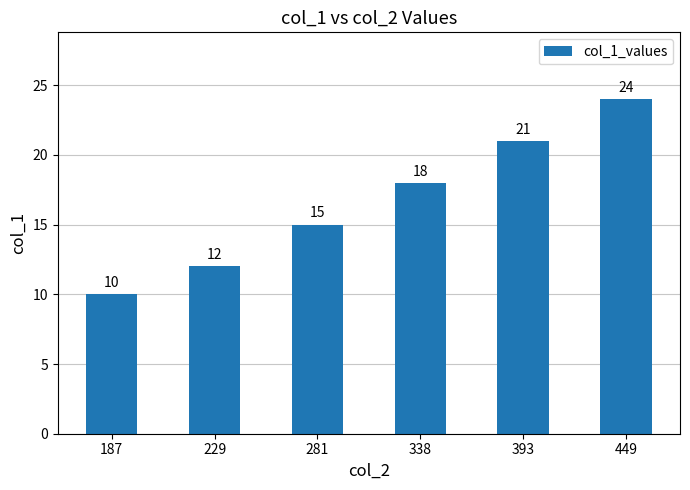

At which category does the chart reach its peak across all series?

449